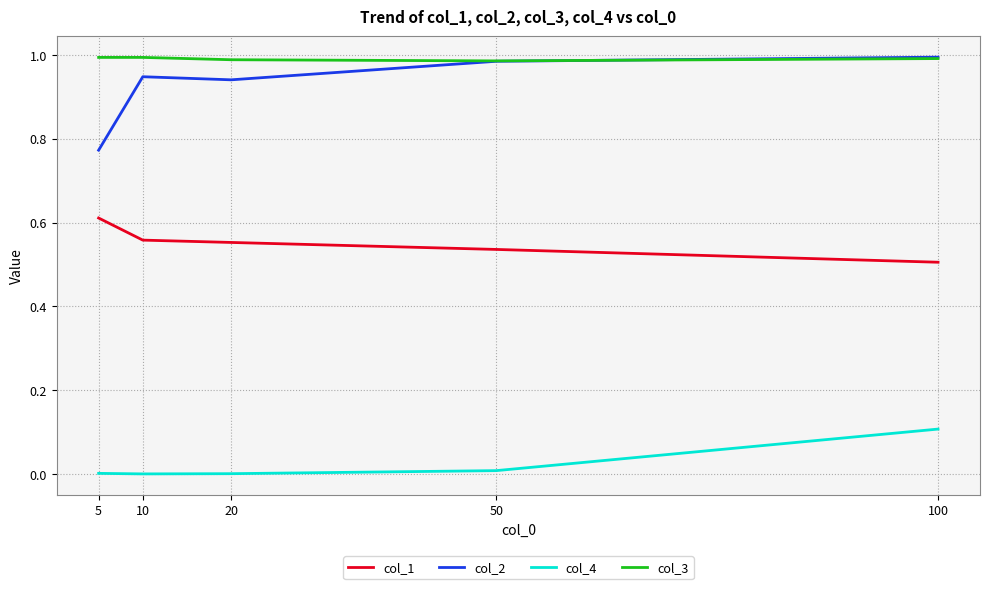

Which category has the highest value in the col_4 series?

100